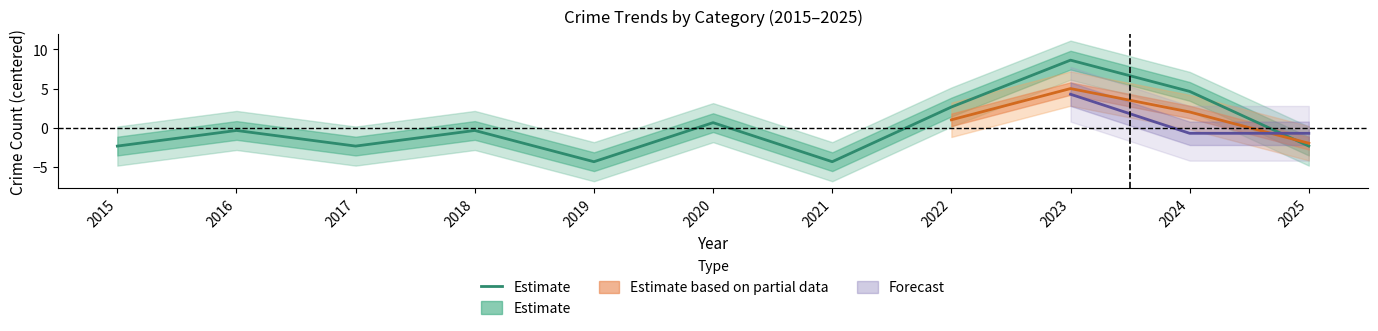

Is it true that the value at 2019 is -6.6?

False